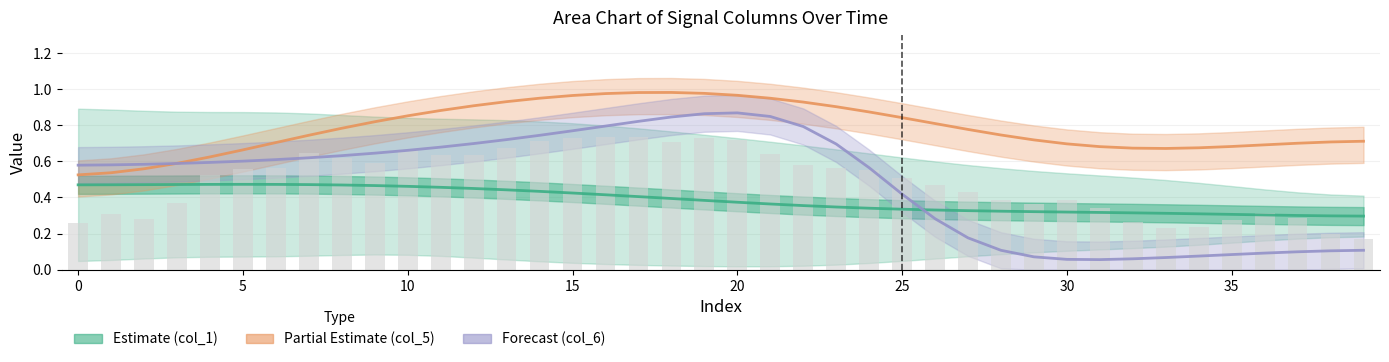

At which category is the sum across all series the highest?

19